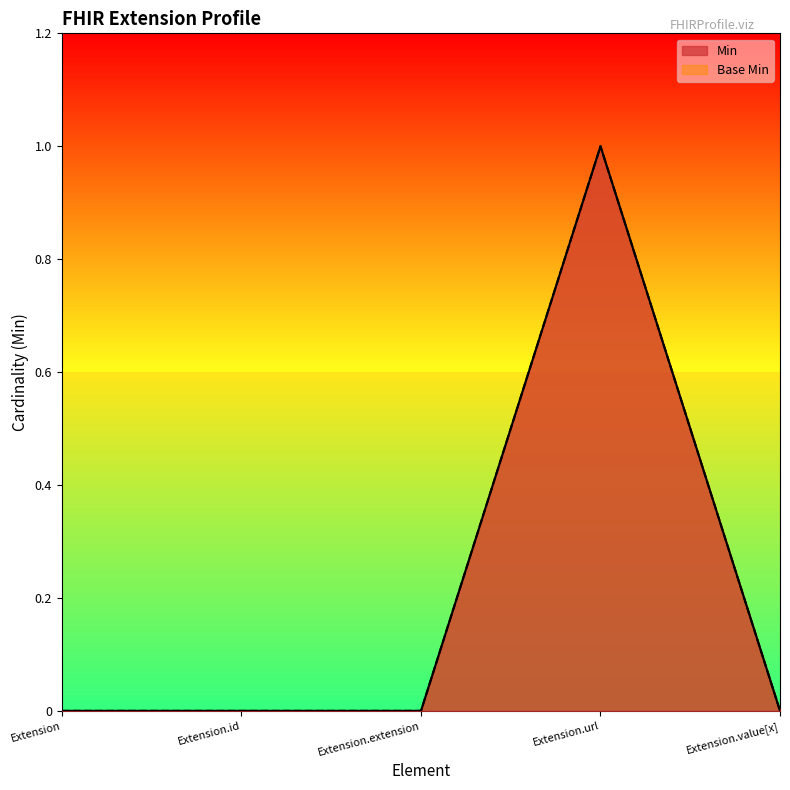

Reading right to left, list all the values displayed in this chart.

Min: 0	1	0	0	0
Base Min: 0	1	0	0	0